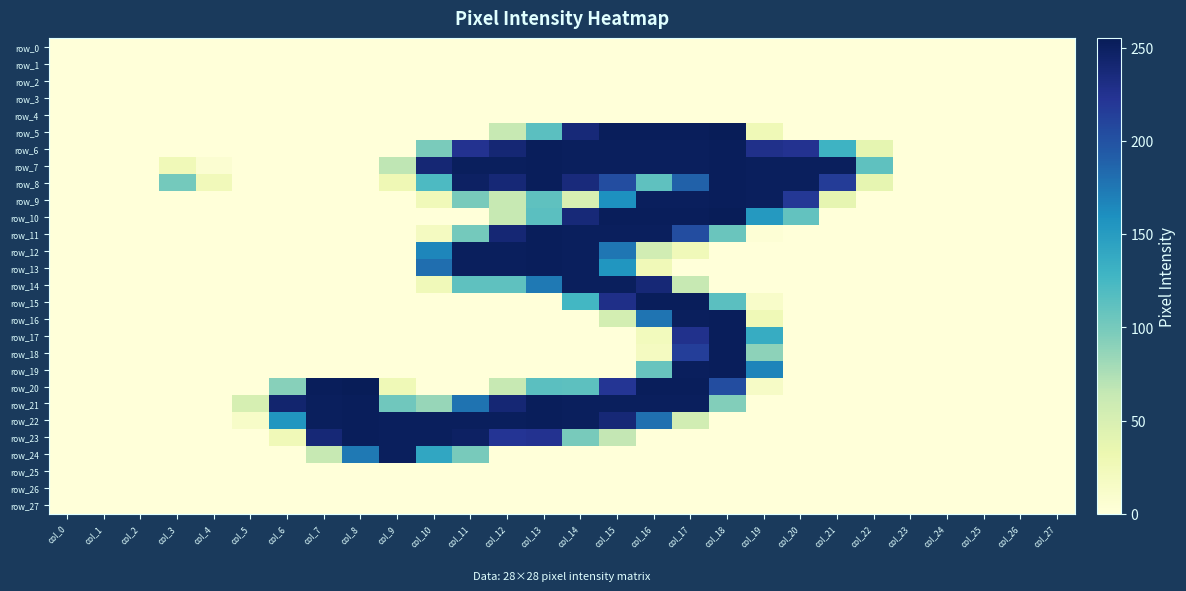

Count the number of categories in the chart.

28